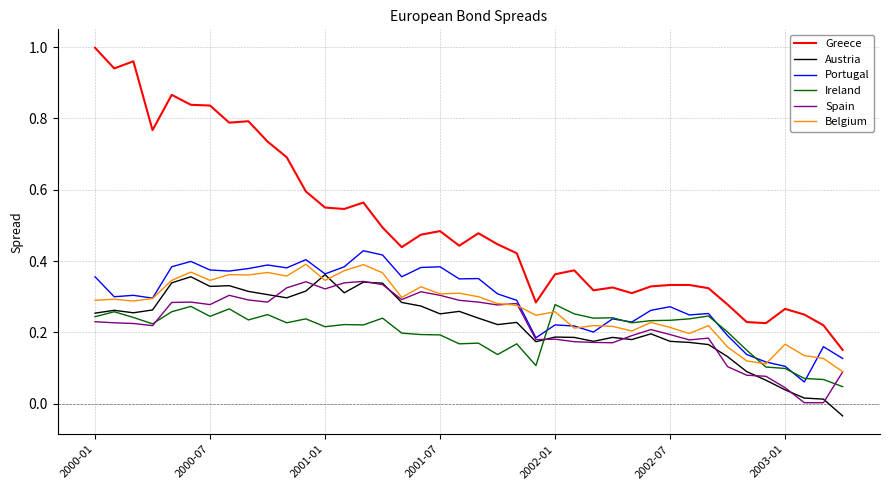

Which series has the largest total across all categories?

Greece